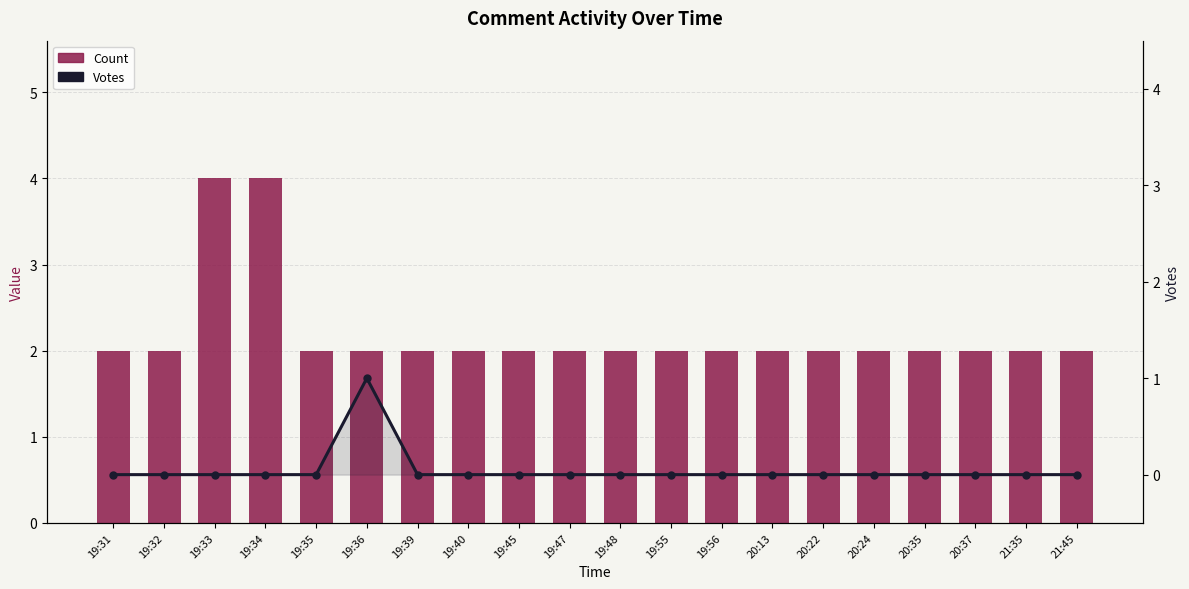

What is the sum of all Count values?

44